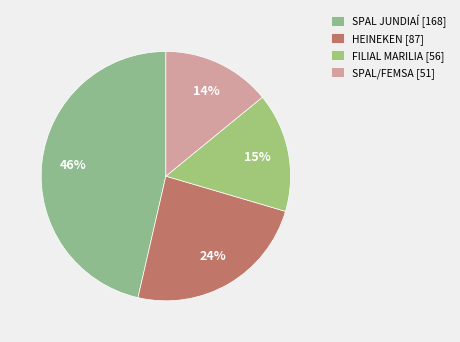

Is SPAL JUNDIAÍ the majority of the pie?

No